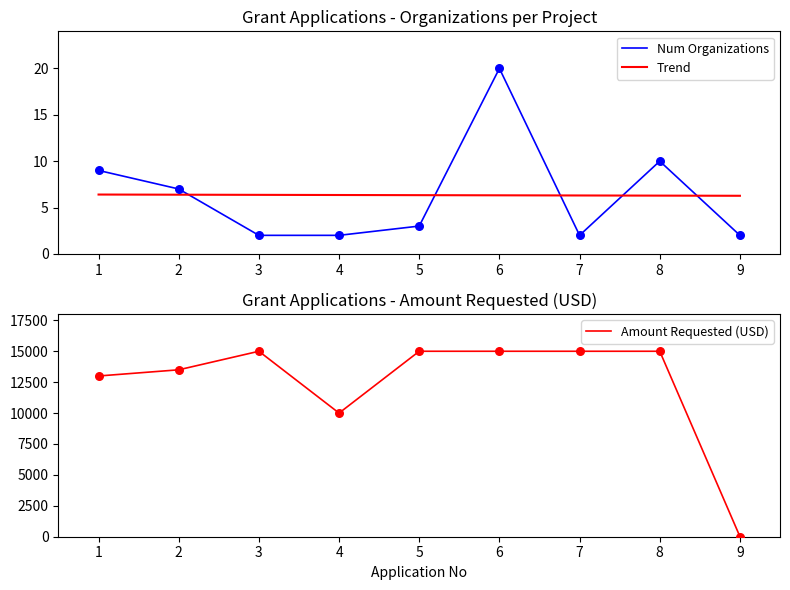

At how many categories does at least one series exceed 11418?

7